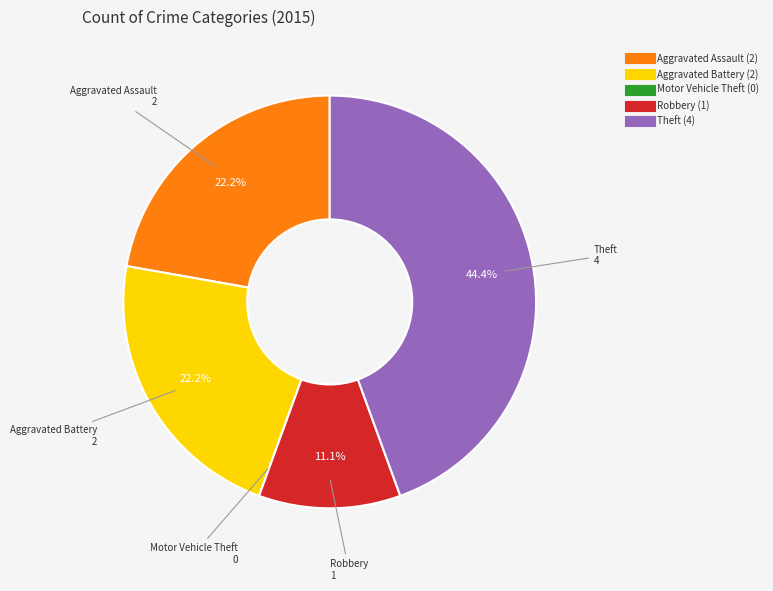

Which category has the biggest portion of the pie?

Theft